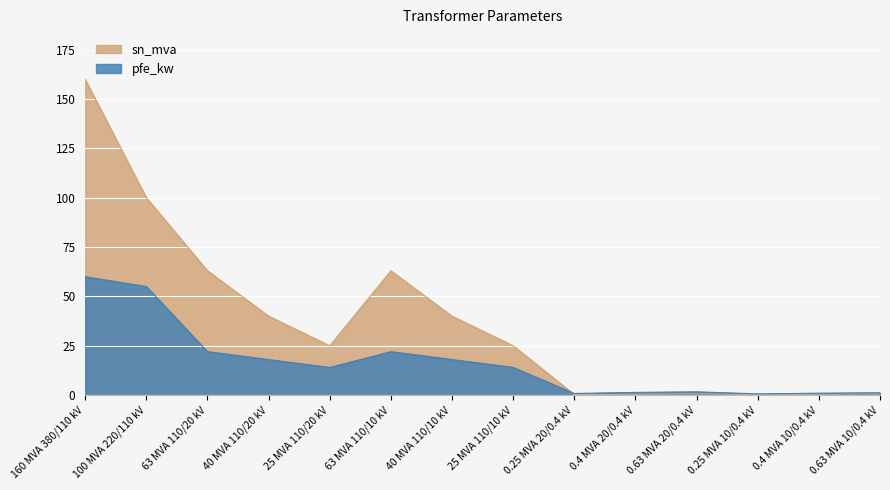

Reading left to right, transcribe all the data shown in this chart.

pfe_kw: 160 MVA 380/110 kV=60.0	100 MVA 220/110 kV=55.0	63 MVA 110/20 kV=22.0	40 MVA 110/20 kV=18.0	25 MVA 110/20 kV=14.0	63 MVA 110/10 kV=22.0	40 MVA 110/10 kV=18.0	25 MVA 110/10 kV=14.0	0.25 MVA 20/0.4 kV=0.8	0.4 MVA 20/0.4 kV=1.4	0.63 MVA 20/0.4 kV=1.6	0.25 MVA 10/0.4 kV=0.6	0.4 MVA 10/0.4 kV=0.9	0.63 MVA 10/0.4 kV=1.2
sn_mva: 160 MVA 380/110 kV=160.0	100 MVA 220/110 kV=100.0	63 MVA 110/20 kV=63.0	40 MVA 110/20 kV=40.0	25 MVA 110/20 kV=25.0	63 MVA 110/10 kV=63.0	40 MVA 110/10 kV=40.0	25 MVA 110/10 kV=25.0	0.25 MVA 20/0.4 kV=0.2	0.4 MVA 20/0.4 kV=0.4	0.63 MVA 20/0.4 kV=0.6	0.25 MVA 10/0.4 kV=0.2	0.4 MVA 10/0.4 kV=0.4	0.63 MVA 10/0.4 kV=0.6